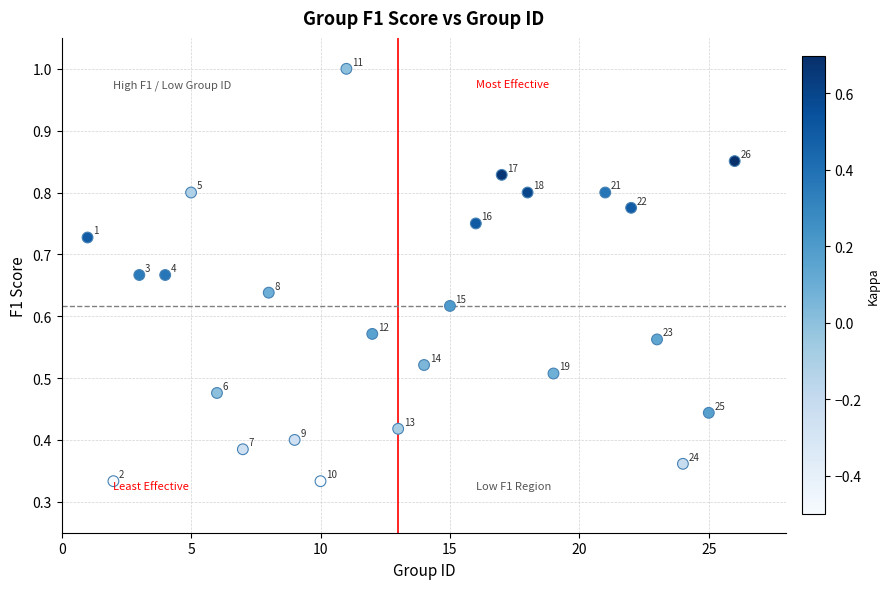

What is the range of X values (max minus min)?

25.0